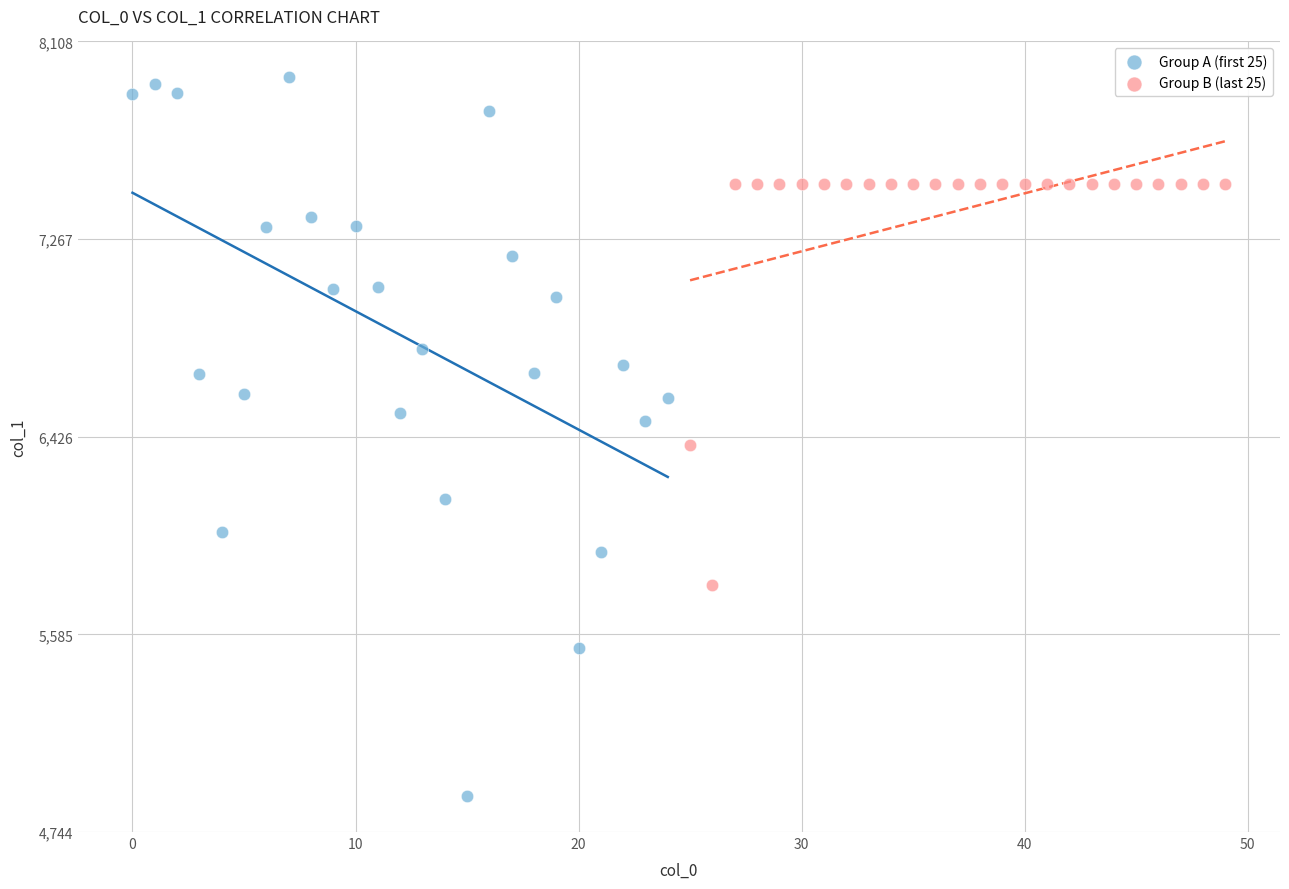

Which series contains the lowest Y value?

Group A (first 25)